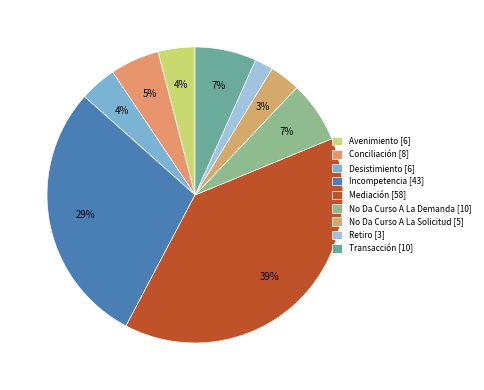

Which slice is the smallest?

Retiro